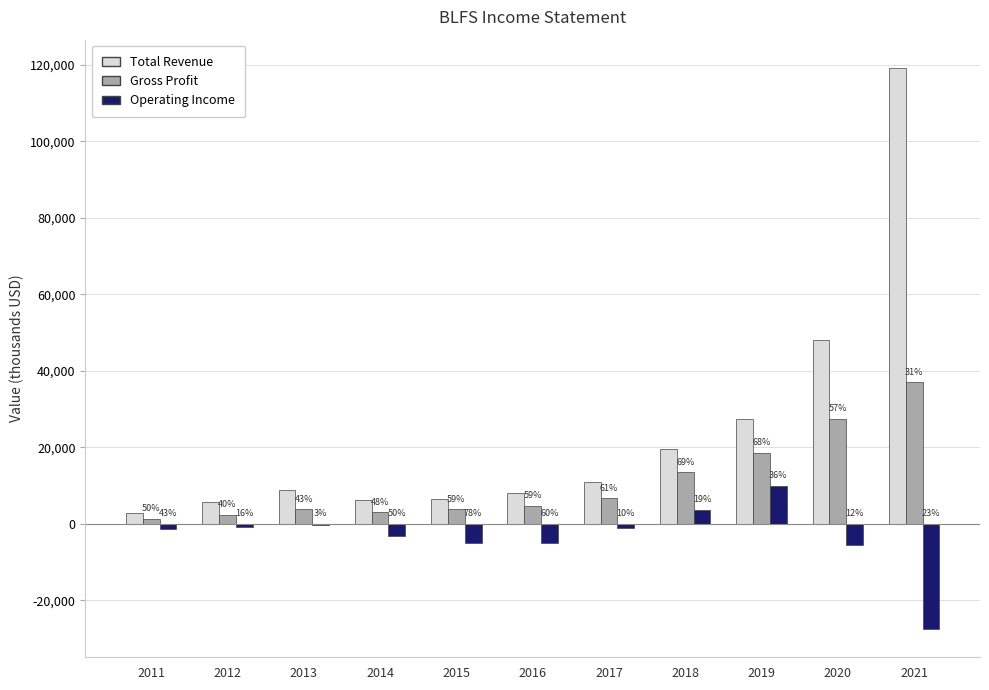

The value of Operating Income at 2018 is 3700. True or false?

True